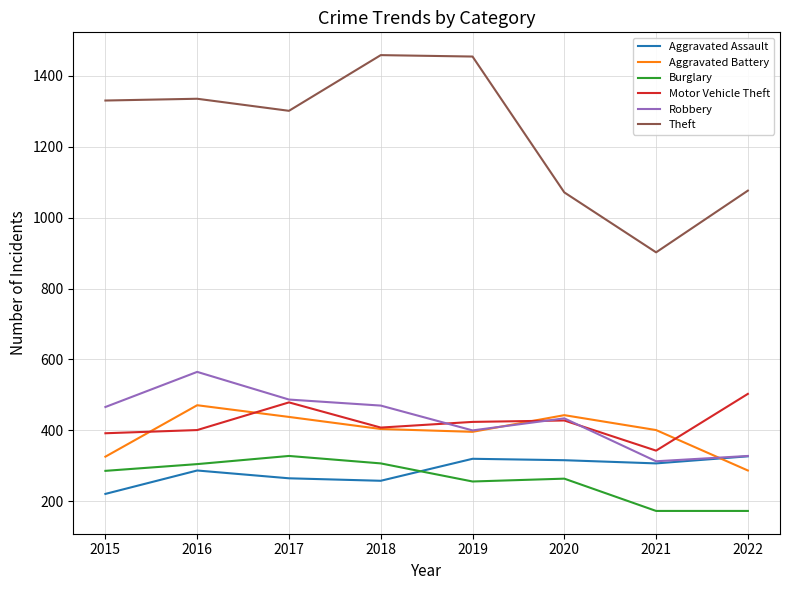

Is it true that Theft equals 519 at 2015?

False